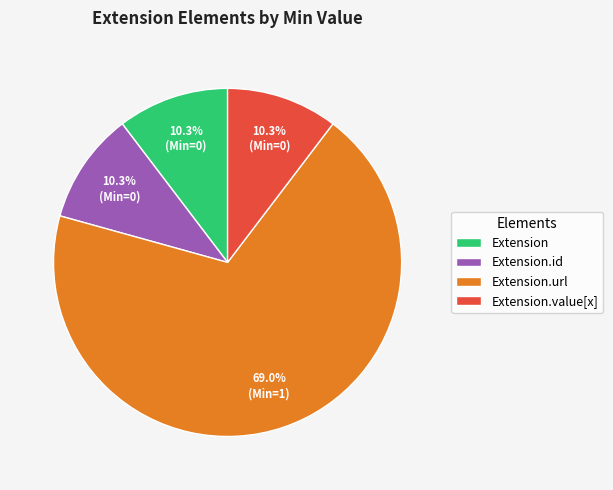

To the nearest percent, what is the difference between the largest and smallest slice percentages?

59%